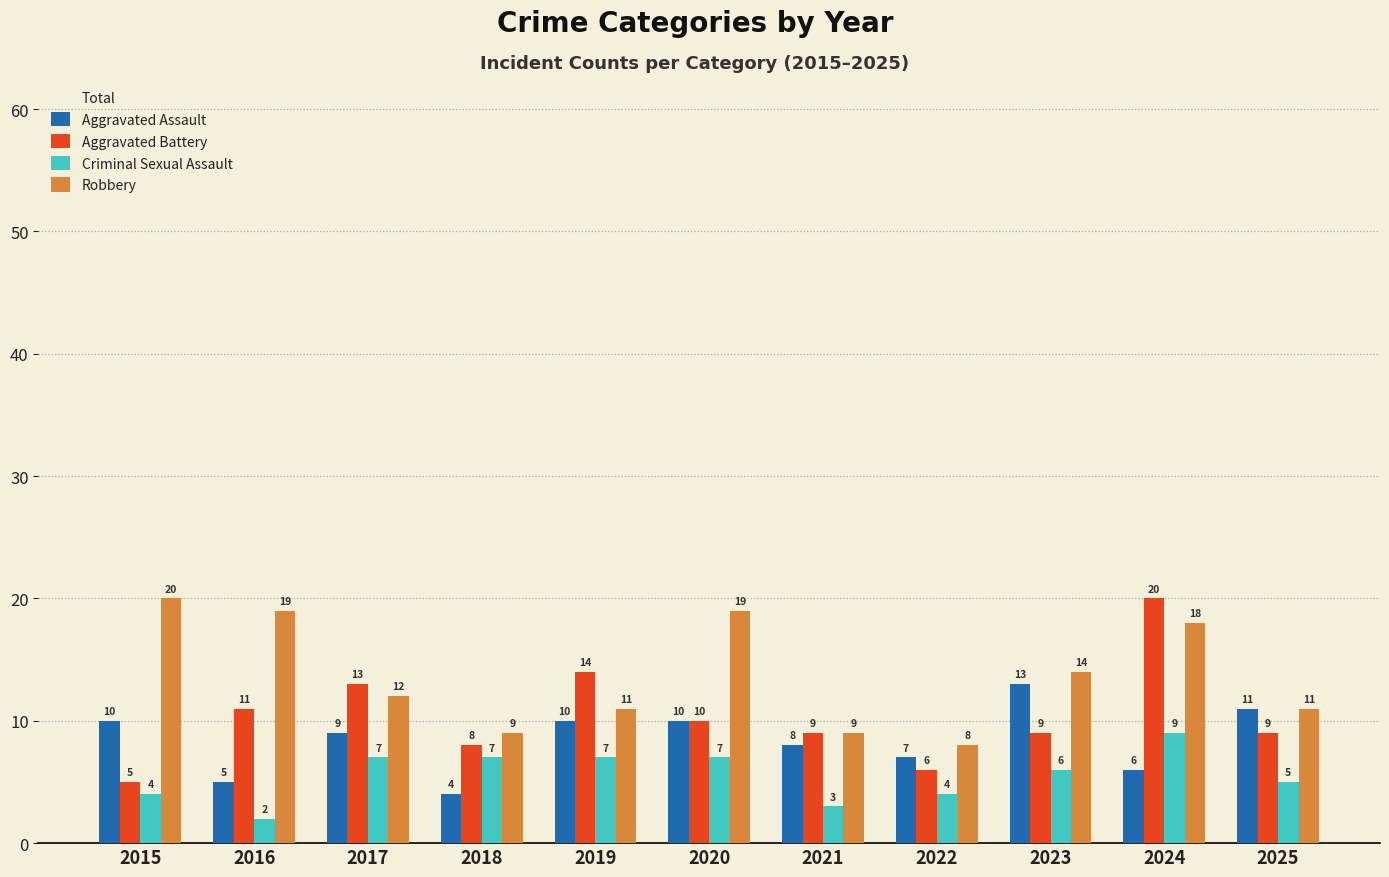

At how many categories does at least one series exceed 41?

5